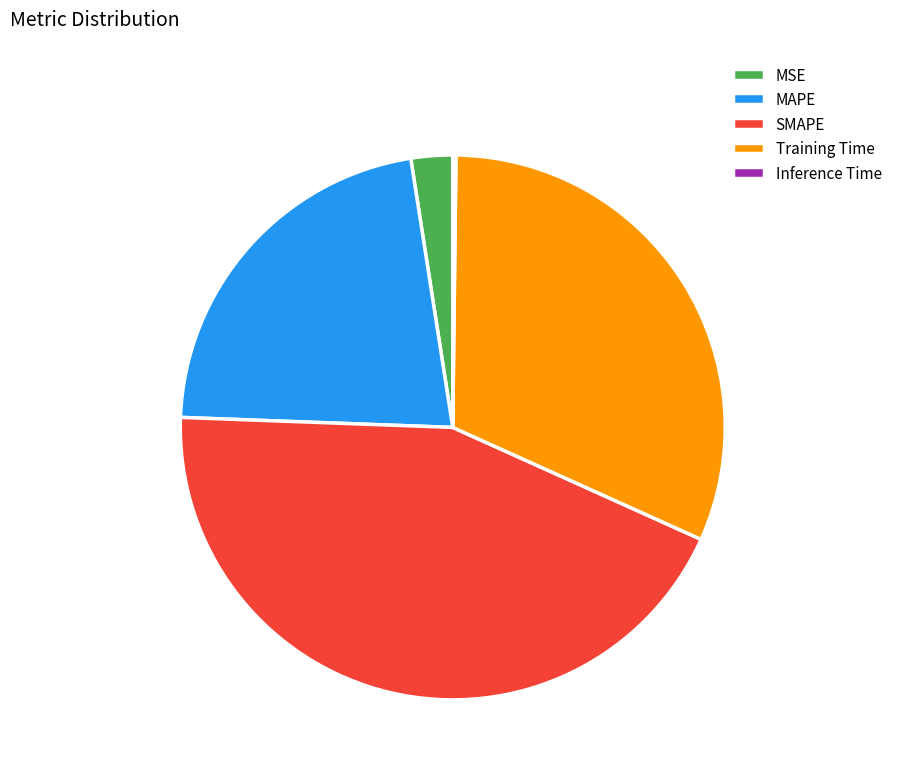

The MSE slice represents 2% of the pie. True or false?

True